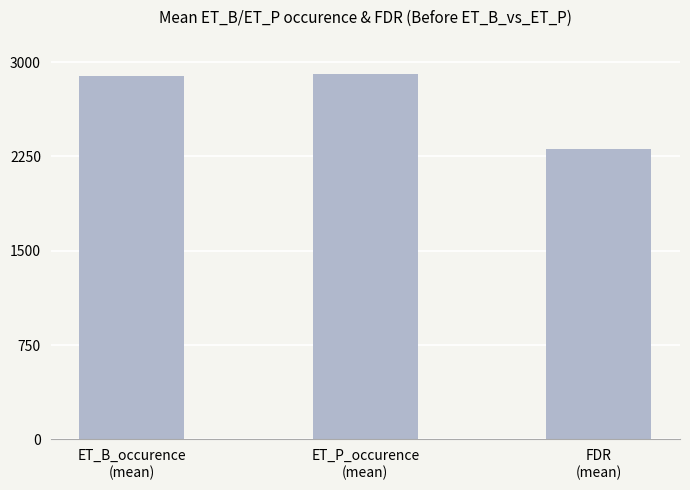

Reading left to right, transcribe all the data shown in this chart.

2892.9	2907.6	2305.5